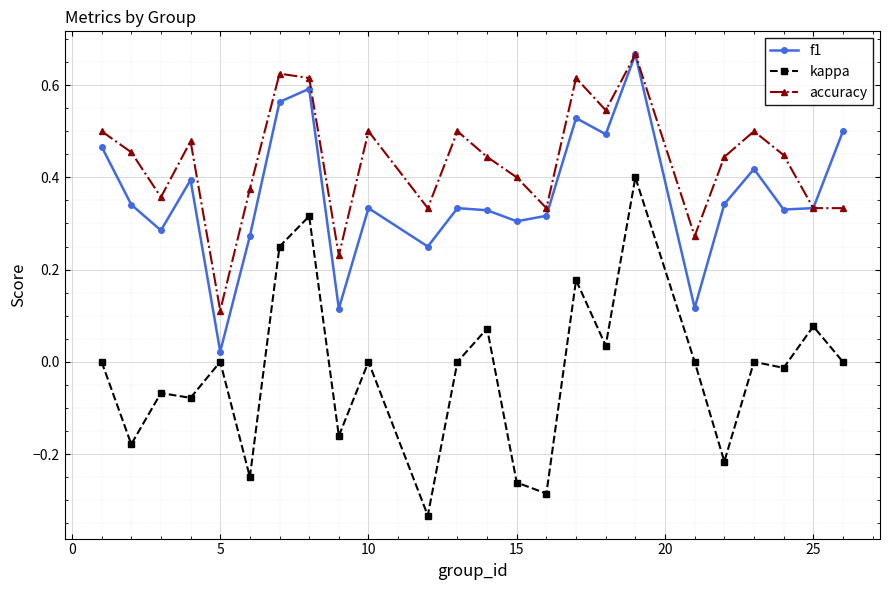

What are all the series names shown in the legend?

f1, kappa, accuracy